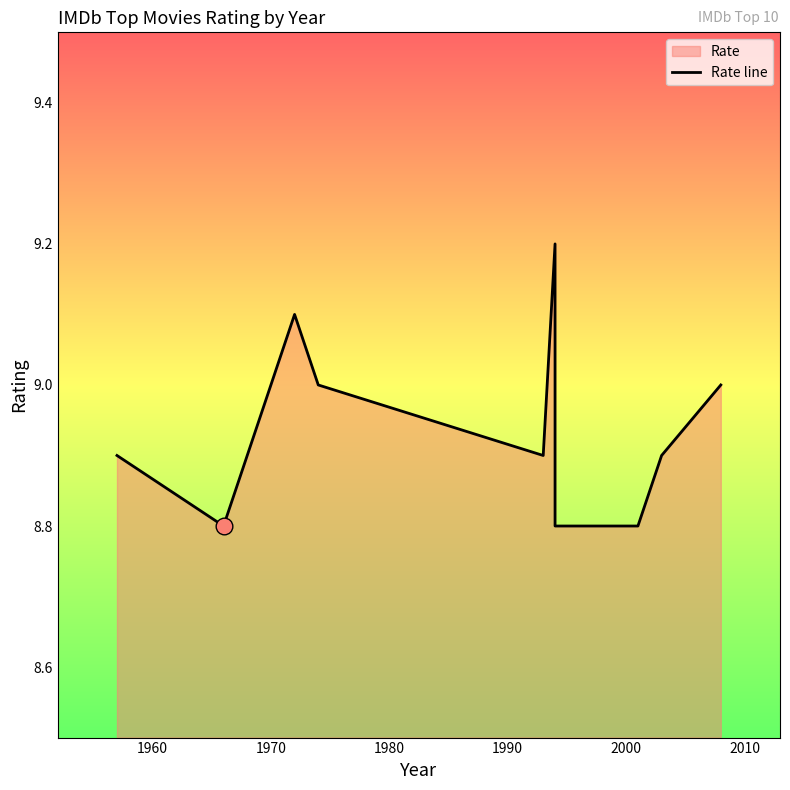

What is the sum of all values?

89.4